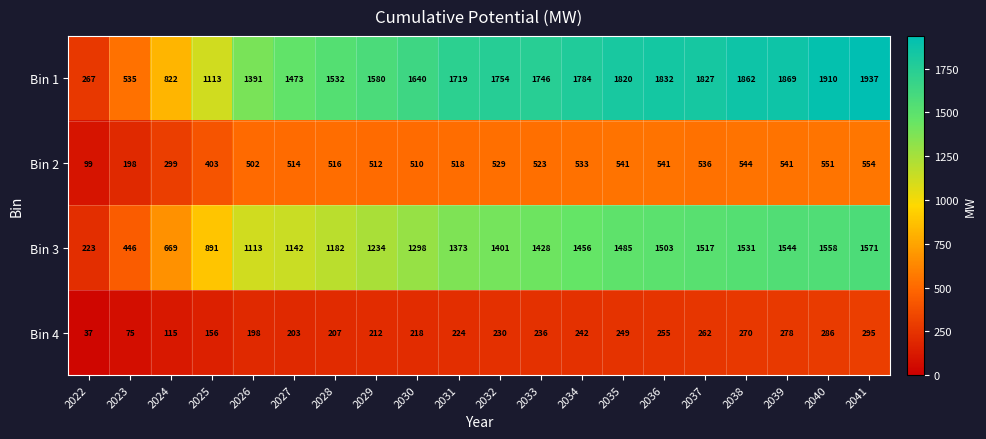

The value of Bin 4 at 2025 is 156. True or false?

True